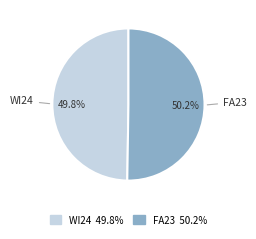

What is the ratio of the value at FA23 to the value at WI24?

1.0